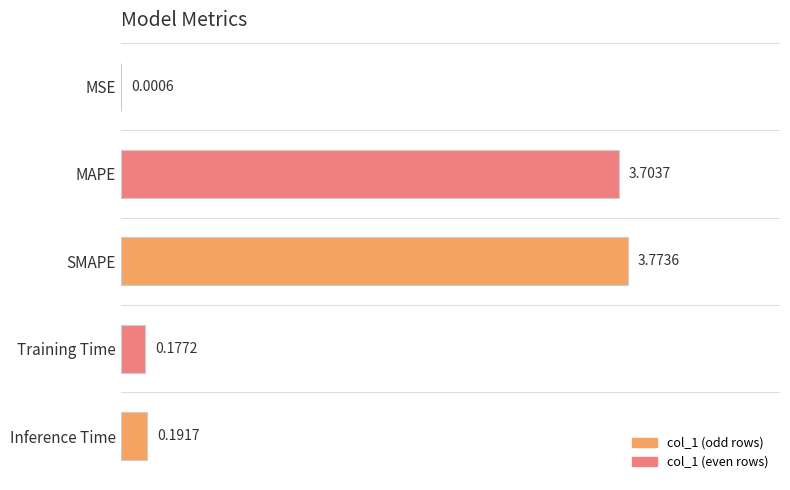

Which has a higher value, MAPE or SMAPE?

SMAPE